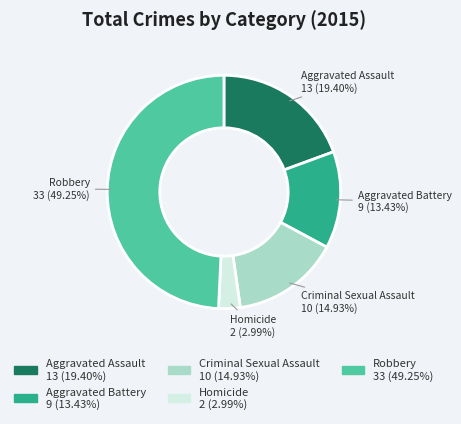

Combined, what portion of the pie is Robbery and Aggravated Assault?

68.7%